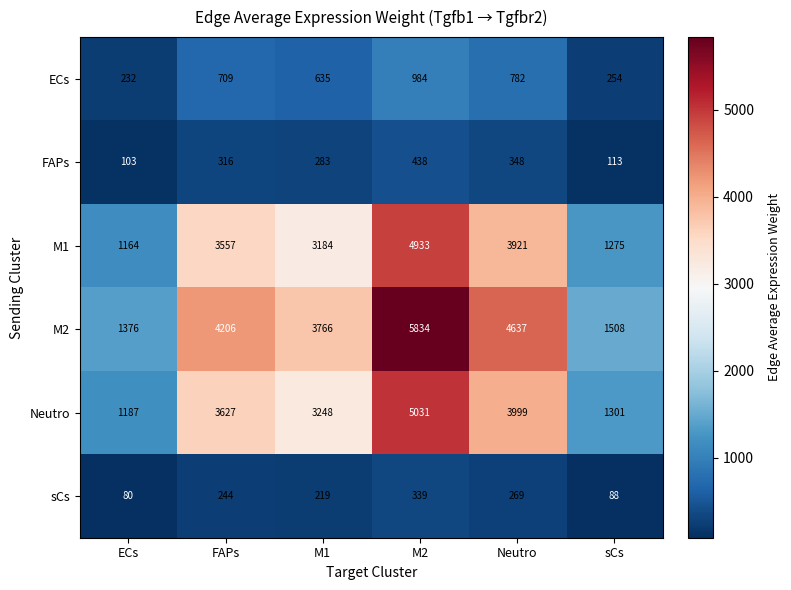

What is the spread (max minus min) of values at sCs?

1420